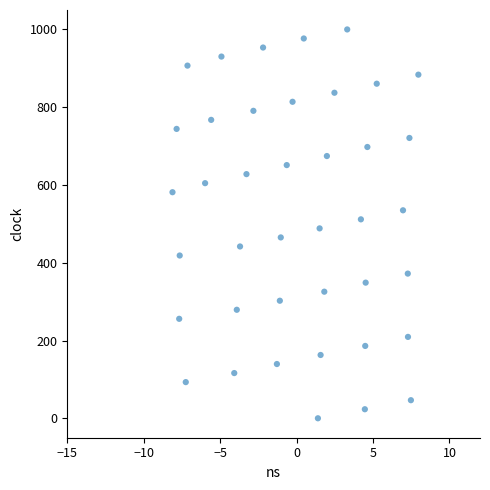

What is the range of X values (max minus min)?

16.1